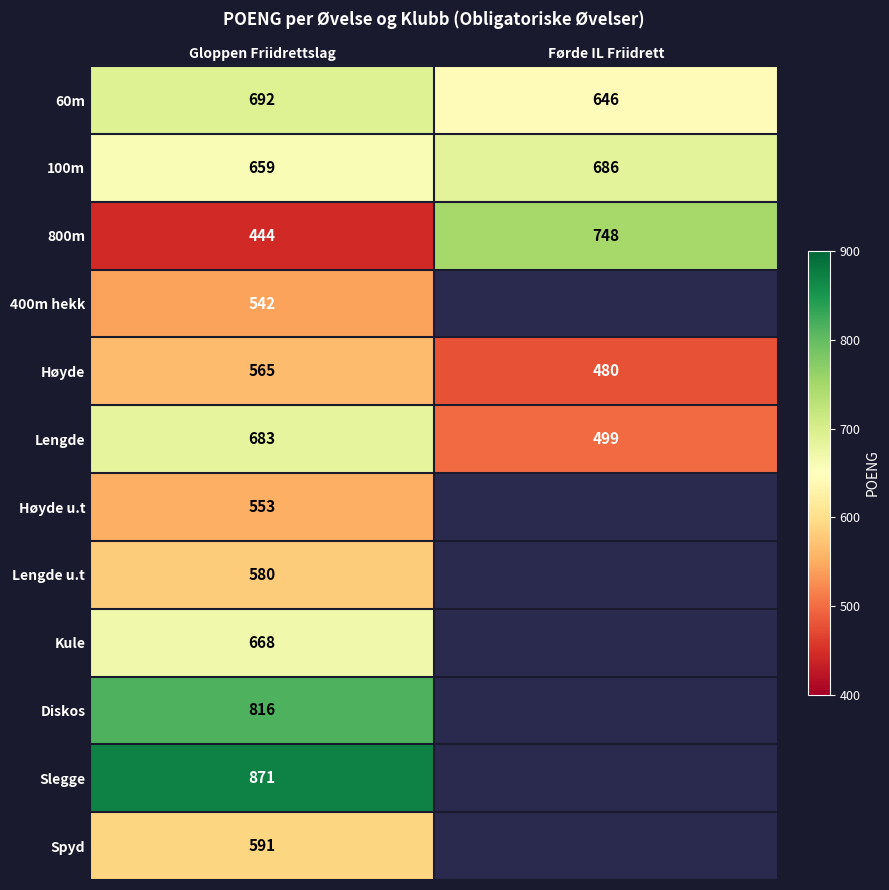

Rank the categories by 800m value from lowest to highest.

Gloppen Friidrettslag, Førde IL Friidrett